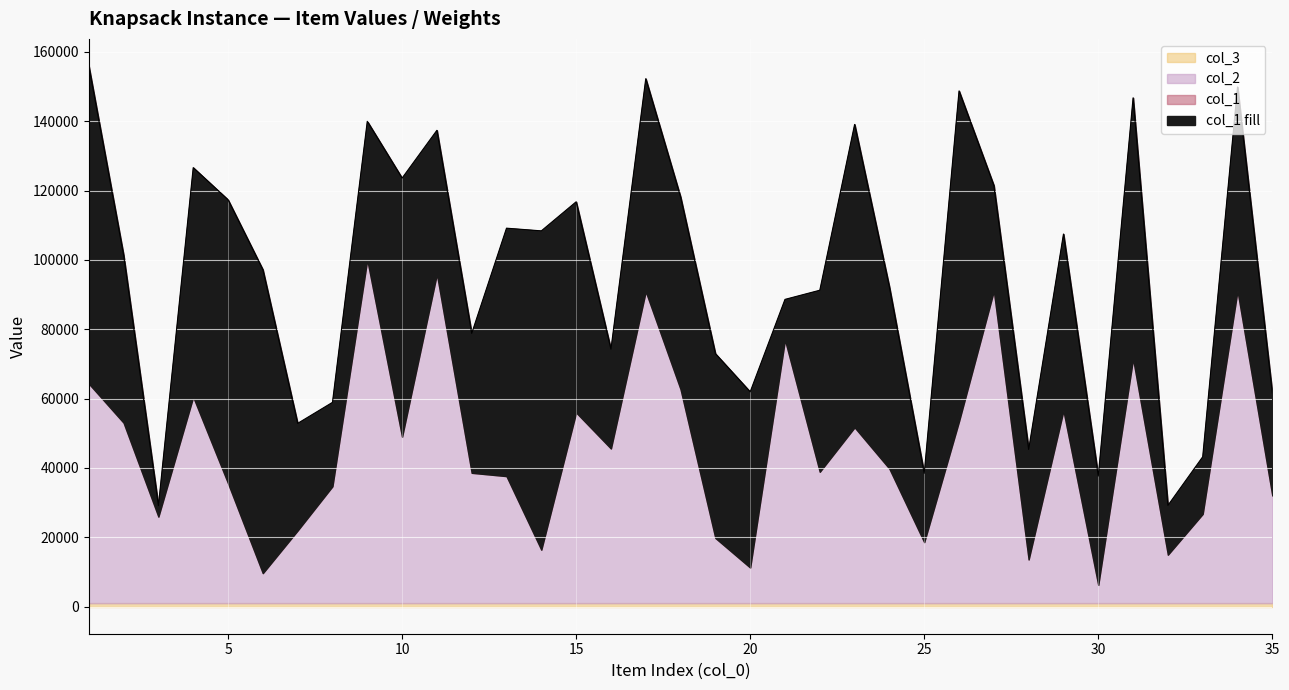

True or false: col_2 has more than 2 interior local peaks.

True